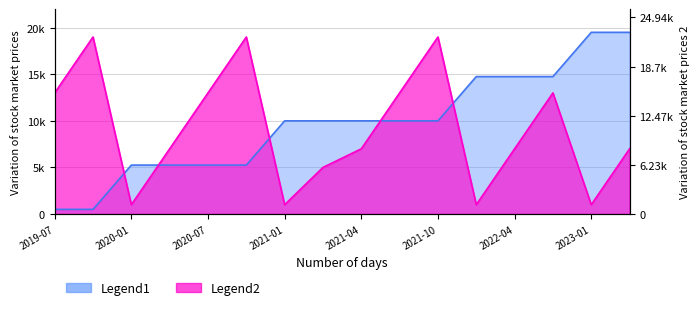

What is the maximum value for Legend2?

19000